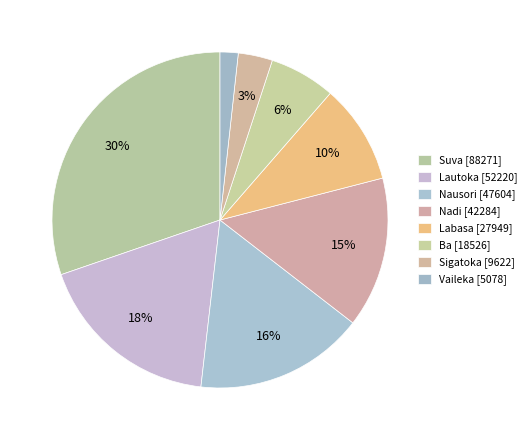

What percentage do Suva and Nausori together represent?

46.6%